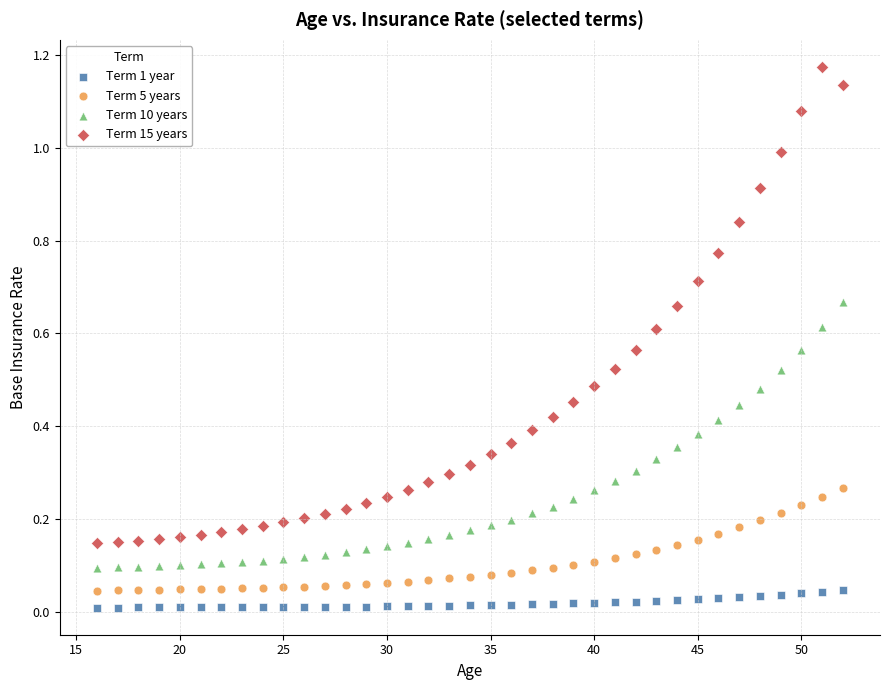

Which series has the largest Y range (max minus min)?

Term 15 years